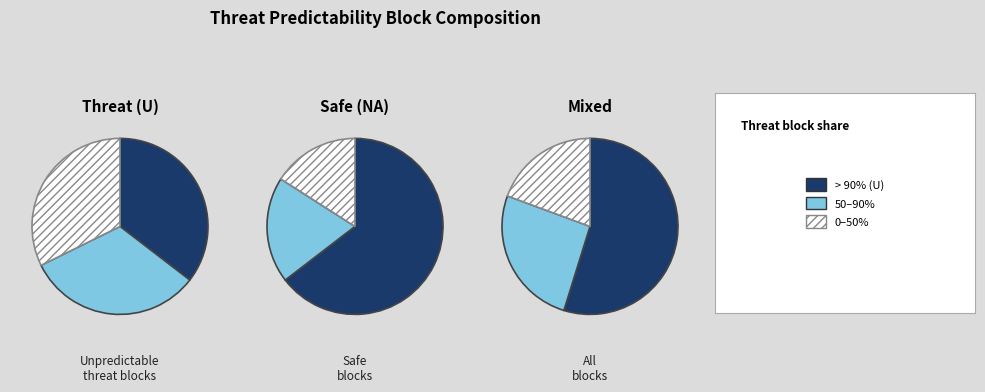

Rank the series at Block 3 from highest to lowest value.

Safe (NA), Threat (U)